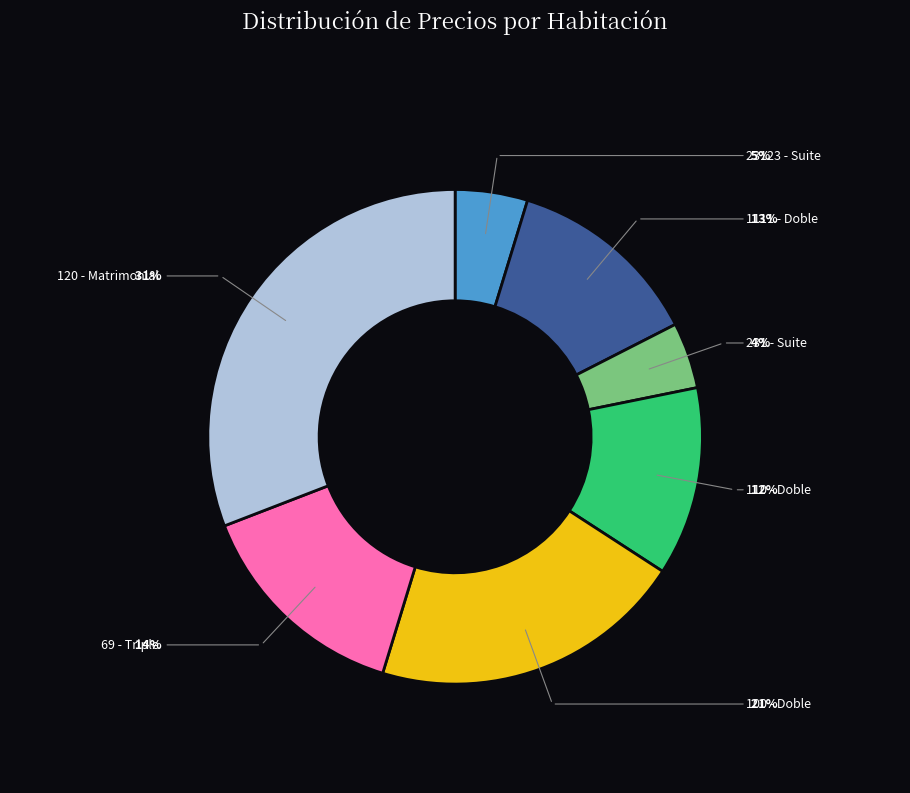

To the nearest percent, what is the average slice percentage?

14%